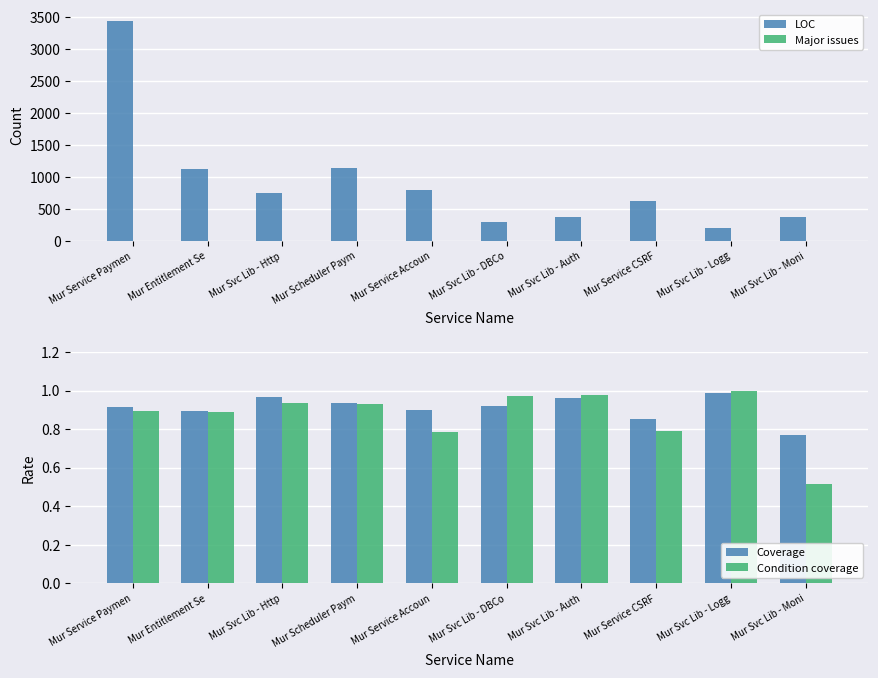

What is the label of the 1st bar from the left?

Mur Service Paymen